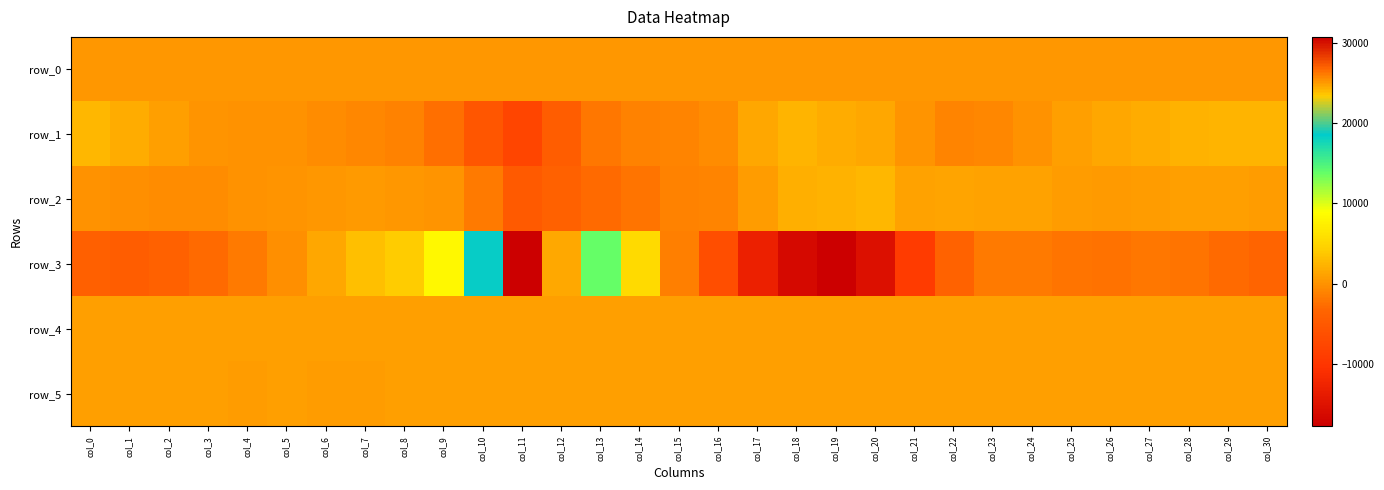

Reading left to right, transcribe all the data shown in this chart.

row_0: col_0=383.8	col_1=383.9	col_2=383.9	col_3=384.0	col_4=384.1	col_5=384.1	col_6=384.1	col_7=384.2	col_8=384.3	col_9=384.3	col_10=384.3	col_11=384.4	col_12=384.5	col_13=384.5	col_14=384.6	col_15=384.6	col_16=384.7	col_17=384.7	col_18=384.8	col_19=384.8	col_20=384.9	col_21=384.9	col_22=385.0	col_23=385.0	col_24=385.1	col_25=385.1	col_26=385.2	col_27=385.2	col_28=385.3	col_29=385.3	col_30=385.4
row_1: col_0=2612.0	col_1=1900.0	col_2=962.0	col_3=251.0	col_4=-109.0	col_5=-74.0	col_6=-357.0	col_7=-865.0	col_8=-1234.0	col_9=-2410.0	col_10=-5361.0	col_11=-7765.0	col_12=-4425.0	col_13=-1847.0	col_14=-1110.0	col_15=-902.0	col_16=-436.0	col_17=1563.0	col_18=2346.0	col_19=1953.0	col_20=1441.0	col_21=217.0	col_22=-895.0	col_23=-754.0	col_24=-26.0	col_25=841.0	col_26=1522.0	col_27=1933.0	col_28=2292.0	col_29=2461.0	col_30=2490.0
row_2: col_0=62.0	col_1=-230.0	col_2=-349.0	col_3=-333.0	col_4=-95.0	col_5=178.0	col_6=311.0	col_7=520.0	col_8=322.0	col_9=121.0	col_10=-1728.0	col_11=-4728.0	col_12=-3758.0	col_13=-2866.0	col_14=-2071.0	col_15=-1160.0	col_16=-1003.0	col_17=677.0	col_18=1987.0	col_19=2276.0	col_20=2667.0	col_21=1167.0	col_22=1370.0	col_23=1117.0	col_24=1070.0	col_25=697.0	col_26=623.0	col_27=779.0	col_28=908.0	col_29=827.0	col_30=656.0
row_3: col_0=-3984.0	col_1=-4346.0	col_2=-3740.0	col_3=-2914.0	col_4=-1669.0	col_5=-191.0	col_6=1508.0	col_7=3131.0	col_8=4200.0	col_9=8354.0	col_10=18741.0	col_11=30730.0	col_12=24581.0	col_13=13775.0	col_14=5475.0	col_15=-1339.0	col_16=-6540.0	col_17=-13001.0	col_18=-16293.0	col_19=-17731.0	col_20=-15341.0	col_21=-9060.0	col_22=-3610.0	col_23=-1662.0	col_24=-1725.0	col_25=-2095.0	col_26=-2221.0	col_27=-2002.0	col_28=-2085.0	col_29=-2784.0	col_30=-3418.0
row_4: col_0=852.0	col_1=845.0	col_2=843.0	col_3=842.0	col_4=840.0	col_5=831.0	col_6=828.0	col_7=834.0	col_8=844.0	col_9=848.0	col_10=866.0	col_11=868.0	col_12=864.0	col_13=867.0	col_14=865.0	col_15=868.0	col_16=859.0	col_17=845.0	col_18=843.0	col_19=856.0	col_20=856.0	col_21=866.0	col_22=862.0	col_23=862.0	col_24=866.0	col_25=857.0	col_26=862.0	col_27=858.0	col_28=855.0	col_29=853.0	col_30=850.0
row_5: col_0=826.0	col_1=824.0	col_2=821.0	col_3=823.0	col_4=819.0	col_5=823.0	col_6=820.0	col_7=817.0	col_8=823.0	col_9=822.0	col_10=825.0	col_11=835.0	col_12=832.0	col_13=831.0	col_14=829.0	col_15=832.0	col_16=829.0	col_17=830.0	col_18=827.0	col_19=823.0	col_20=824.0	col_21=831.0	col_22=821.0	col_23=825.0	col_24=829.0	col_25=828.0	col_26=831.0	col_27=829.0	col_28=826.0	col_29=822.0	col_30=822.0